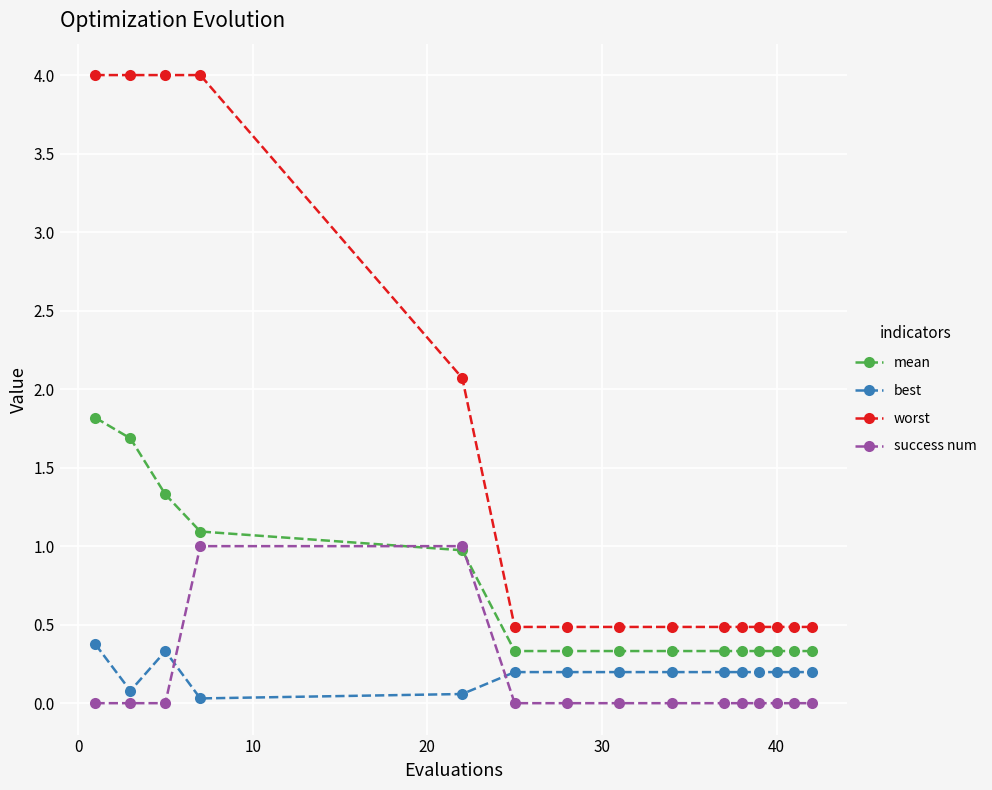

Is this an area chart (filled region under the line)?

No